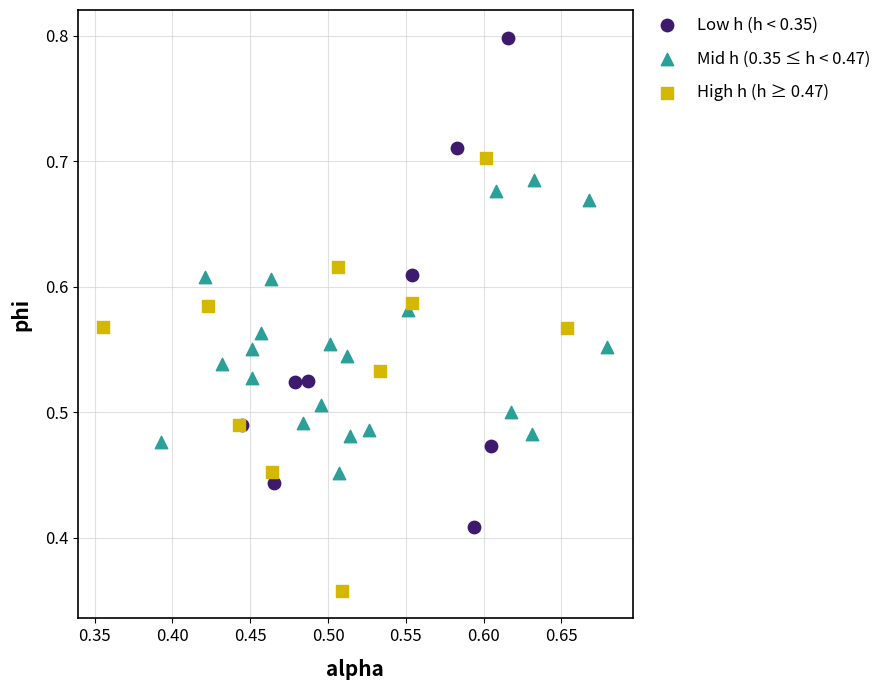

Which series reaches the minimum Y coordinate?

High h (h ≥ 0.47)